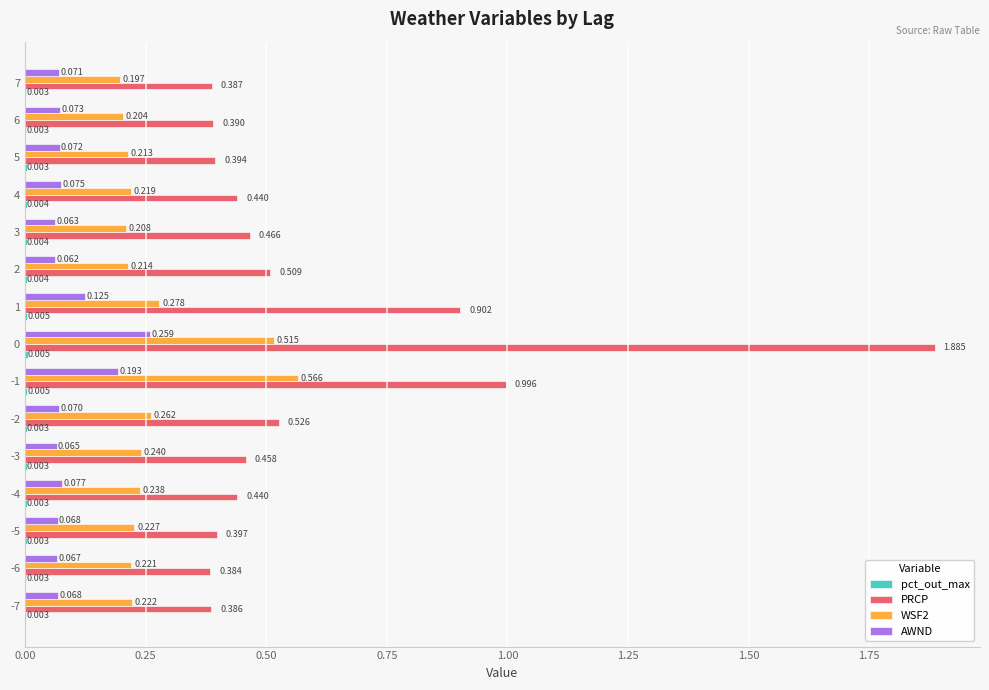

What is the sum of all AWND values?

1.4